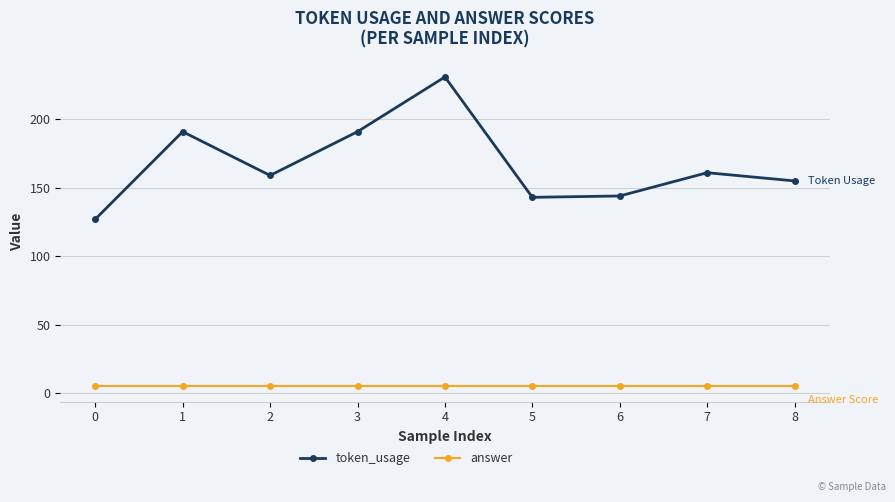

What is the greatest value displayed?

231